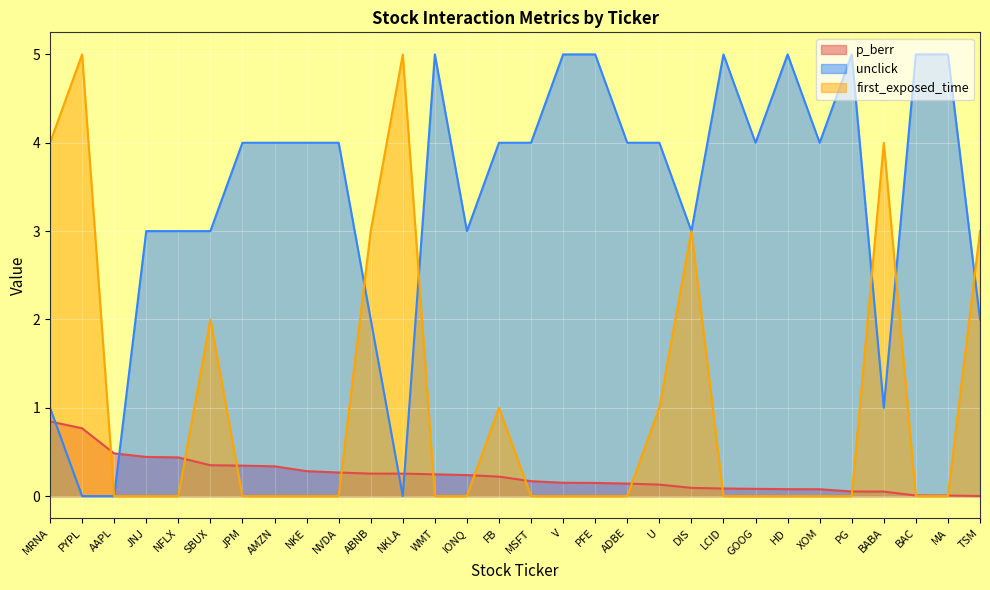

At which label does unclick reach its minimum?

PYPL